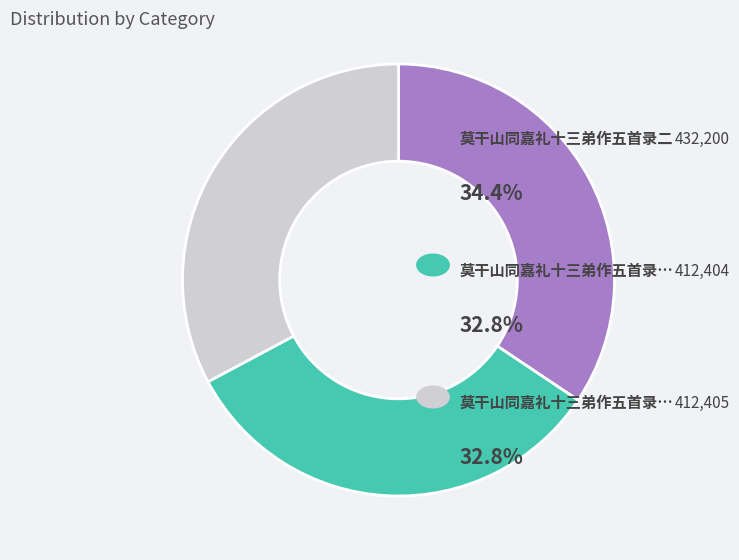

Does any single category account for the majority?

No